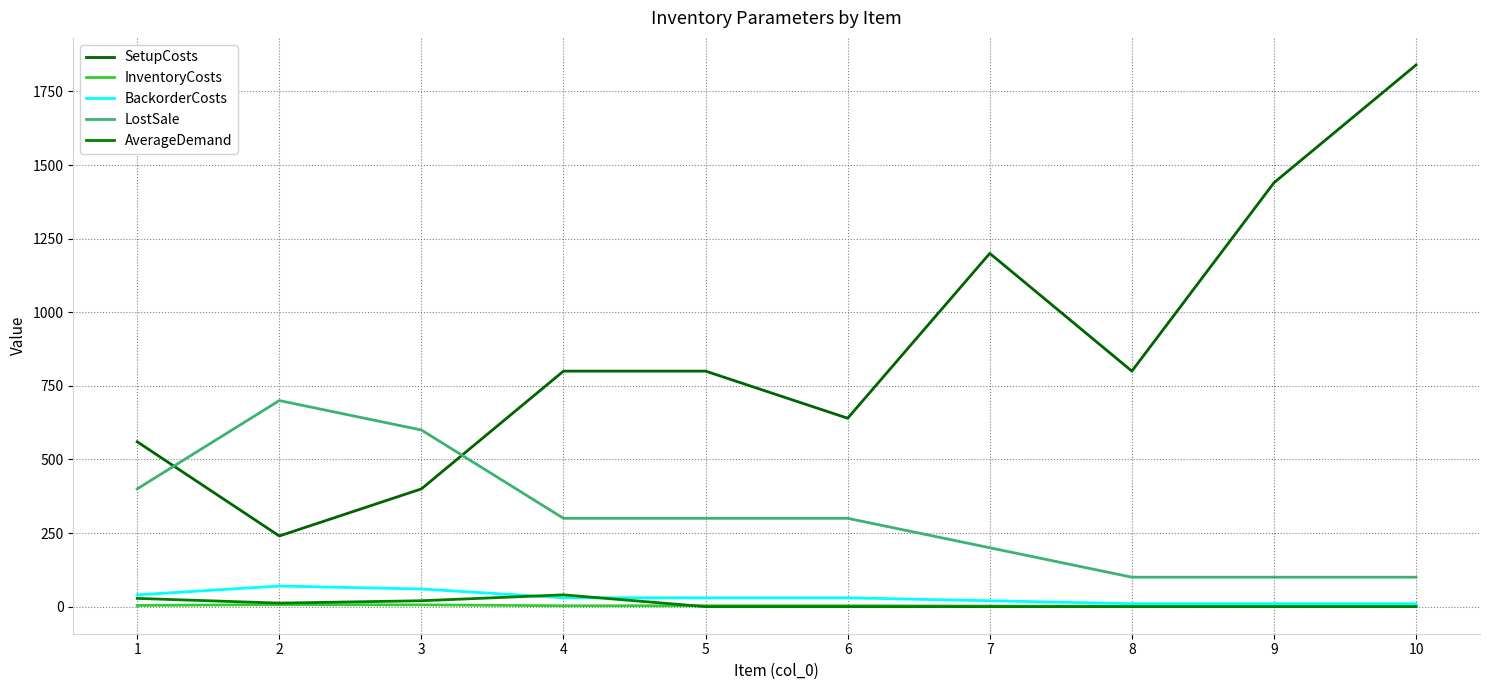

Is the value of SetupCosts at 5 greater than the value of LostSale at 2?

Yes